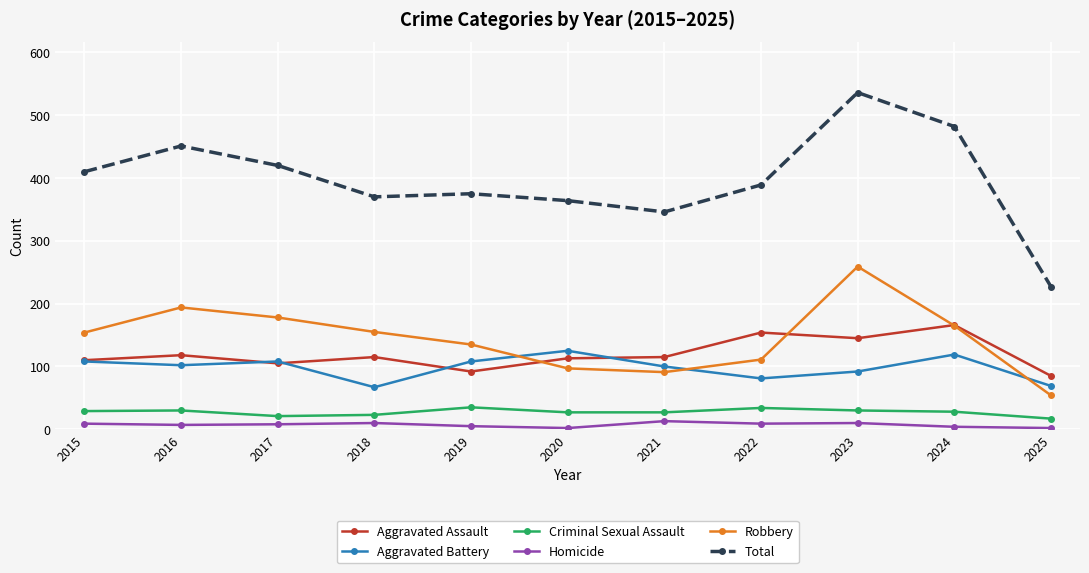

Rank the series by their maximum value, from highest to lowest.

Total, Robbery, Aggravated Assault, Aggravated Battery, Criminal Sexual Assault, Homicide